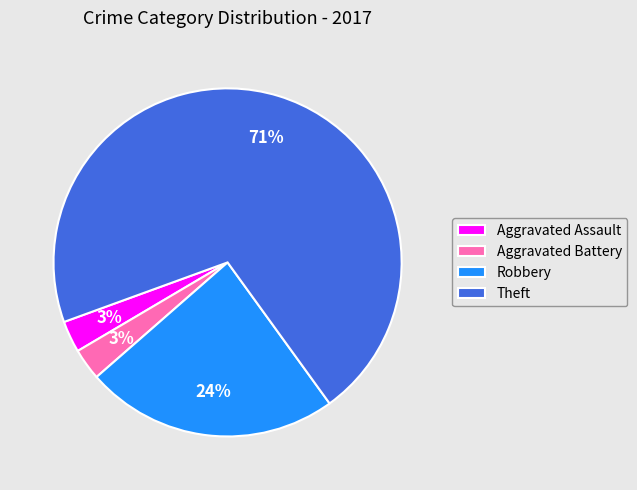

Is it true that Aggravated Assault is 3% of the pie?

True